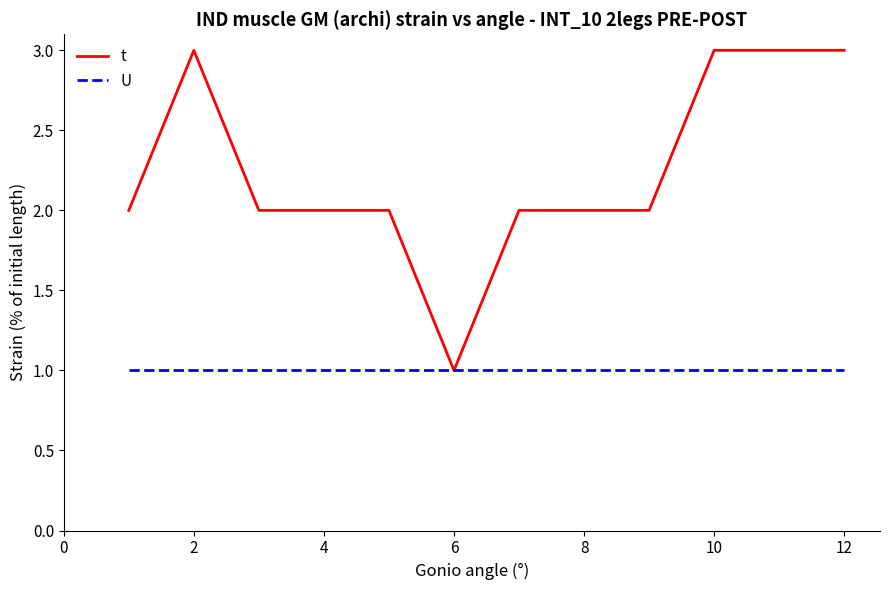

Which series has the largest range (max minus min)?

t